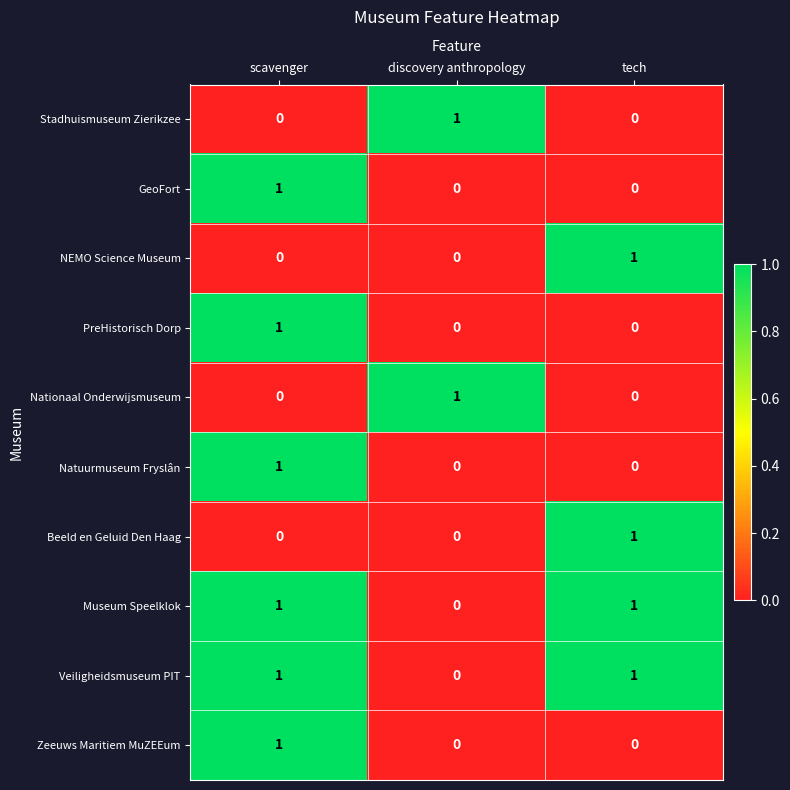

At how many categories does at least one series exceed 0?

3